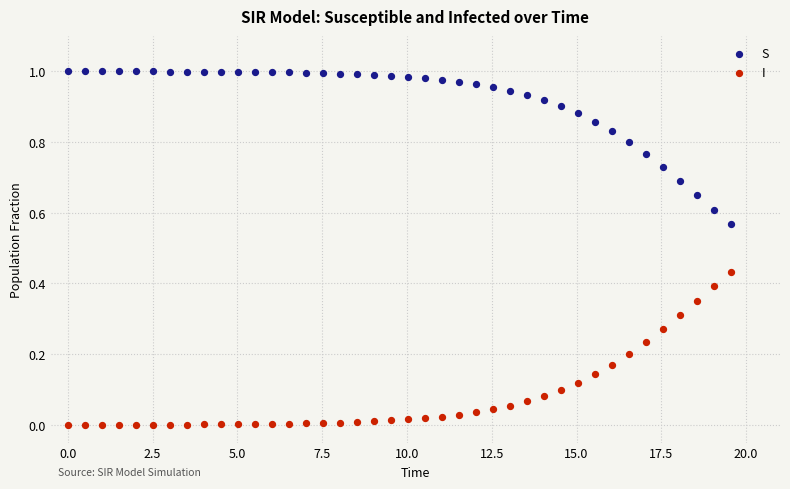

Across all data points, what is the range of X values (max minus min)?

19.6